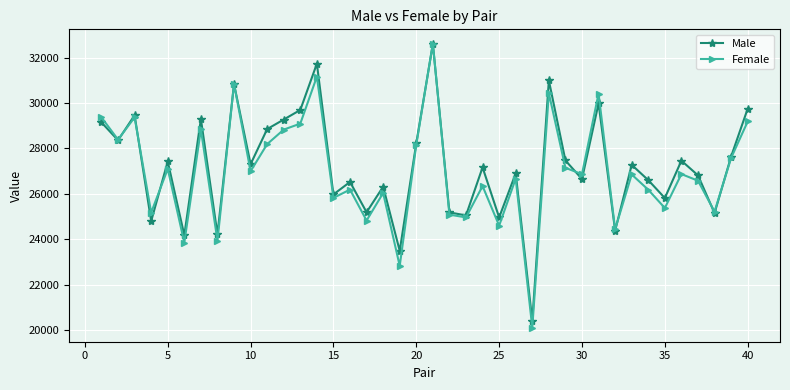

Which series has the largest range (max minus min)?

Female